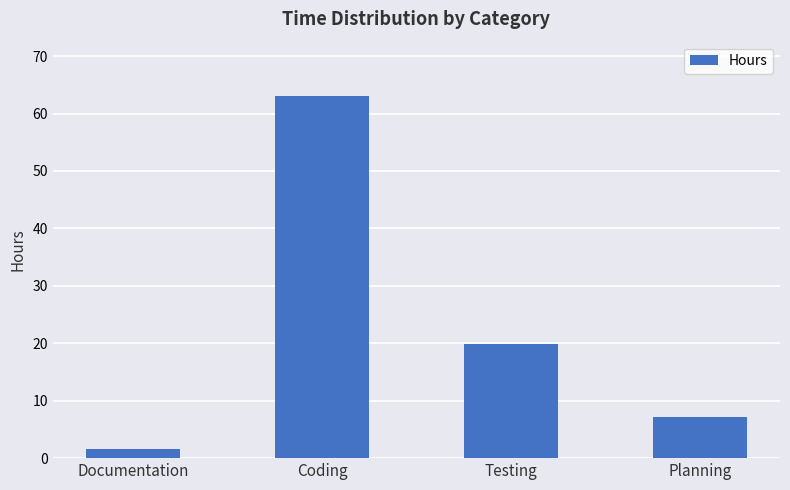

The chart shows a value of 28.8 at Testing. True or false?

False